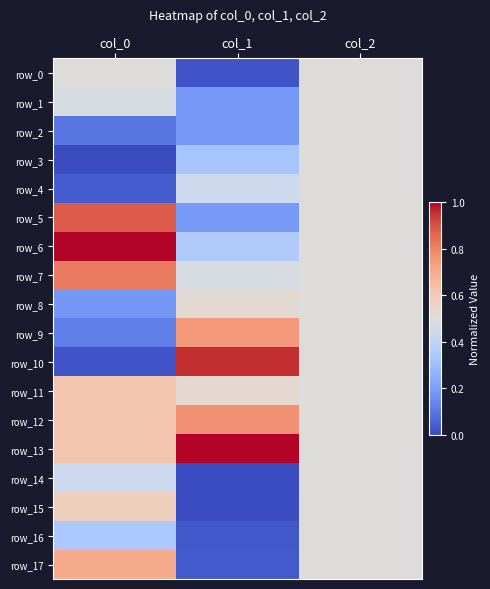

Between col_2 and col_0, which is larger?

col_2